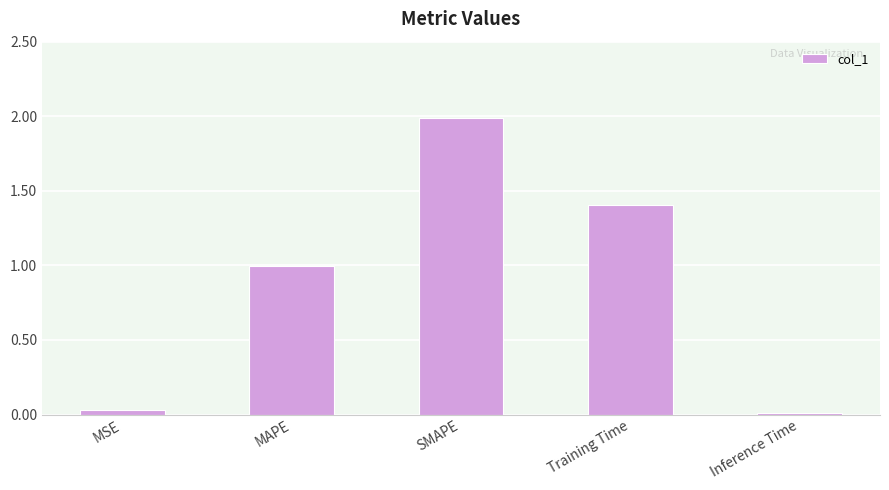

Does the chart contain stacked bars?

No